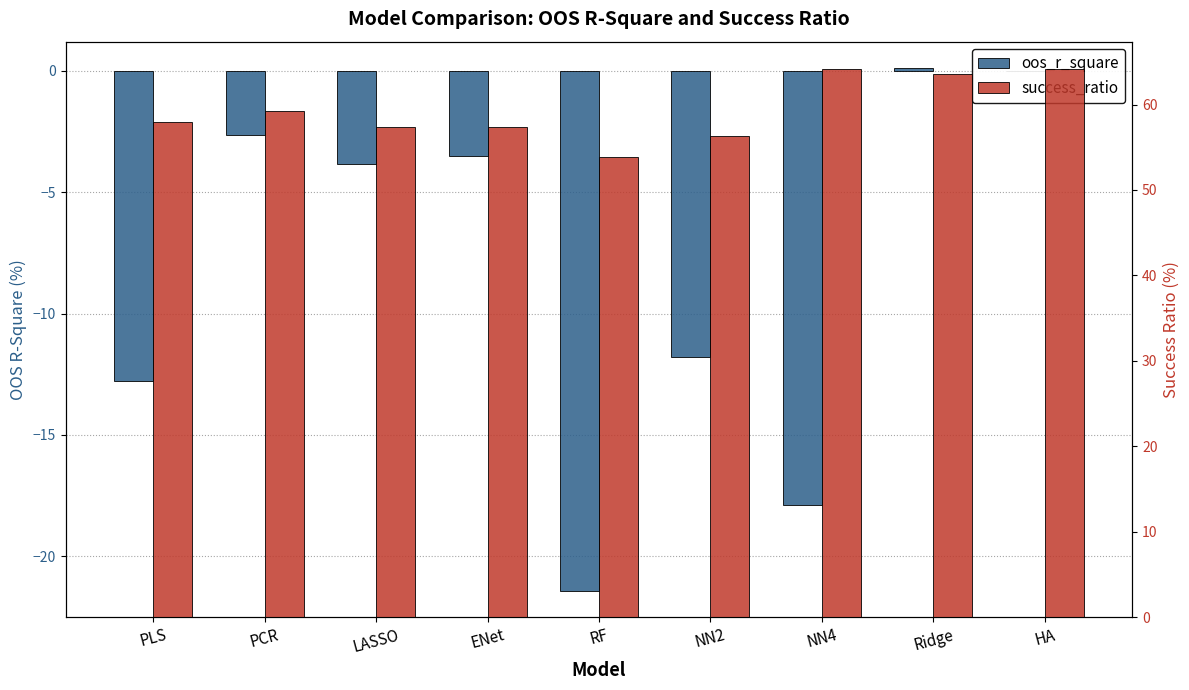

At which label does oos_r_square reach its minimum?

RF